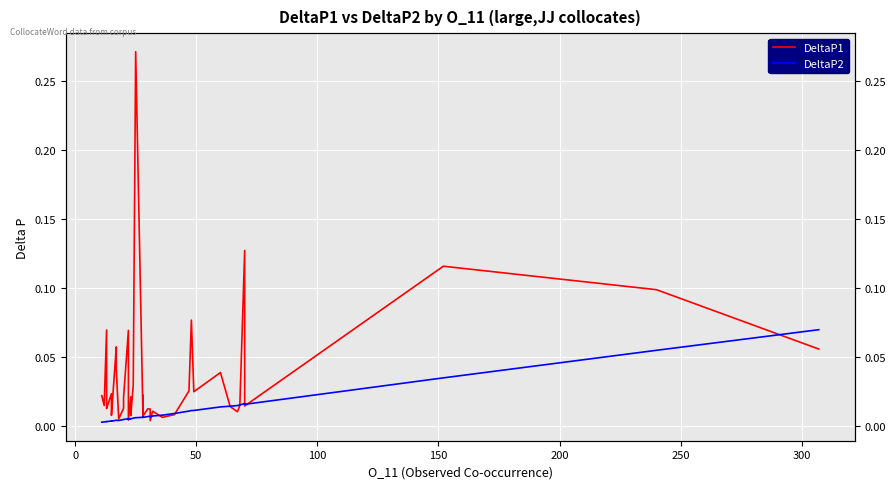

Which series has the widest spread of values?

DeltaP1